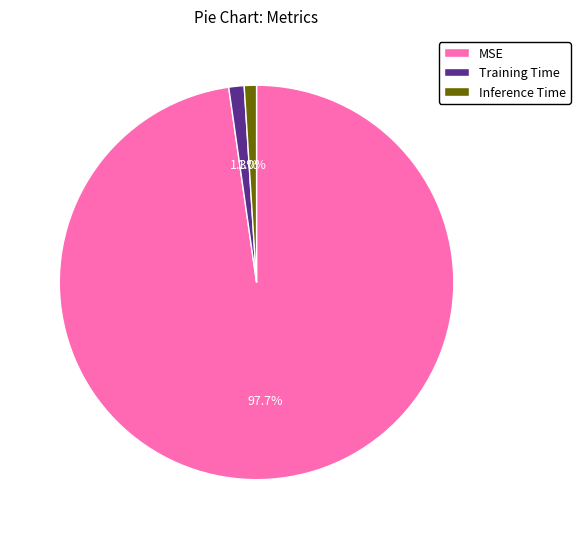

Which slice is the largest?

MSE